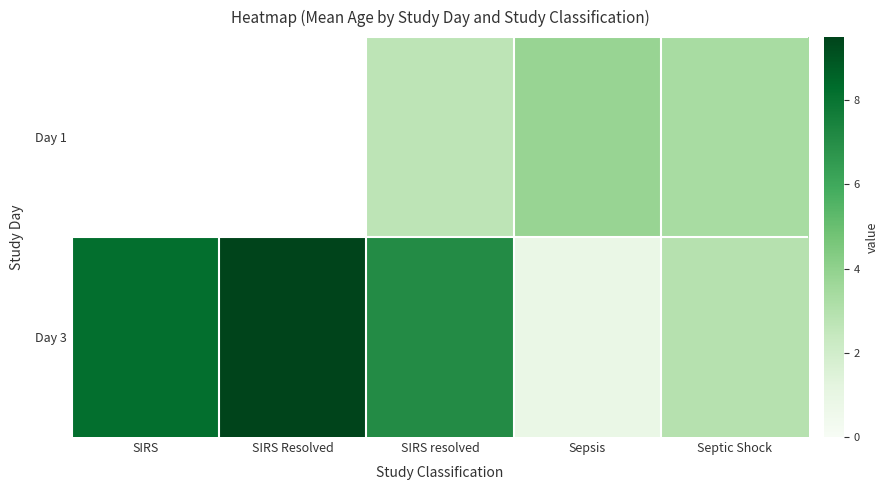

Is the value of Day 3 at SIRS Resolved greater than the value of Day 1 at Septic Shock?

Yes